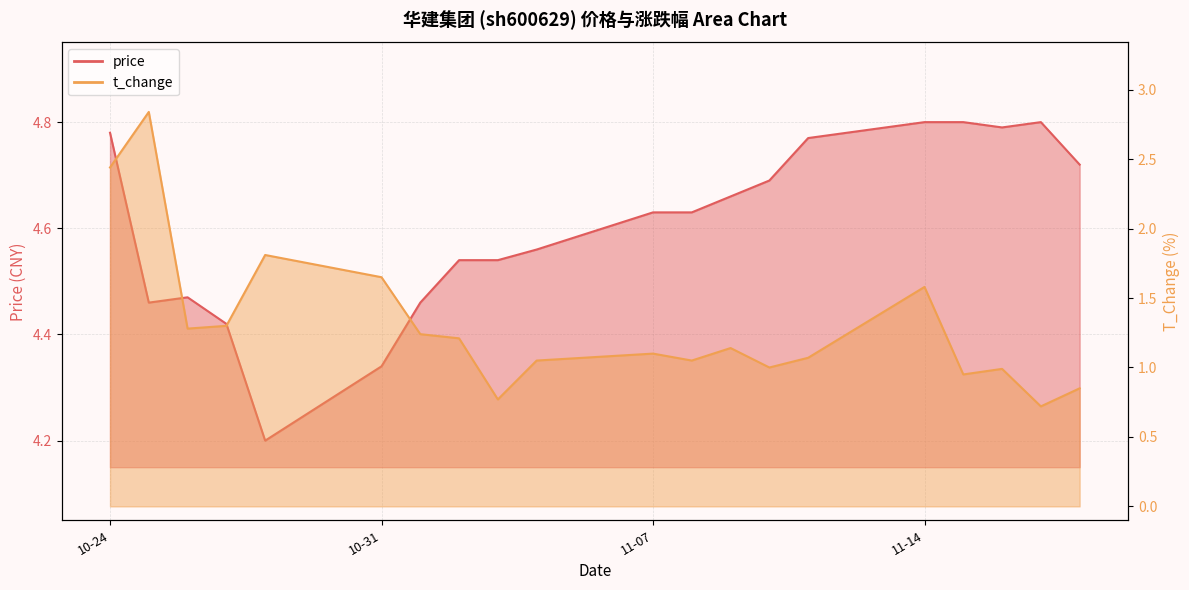

Which series has the widest spread of values?

t_change